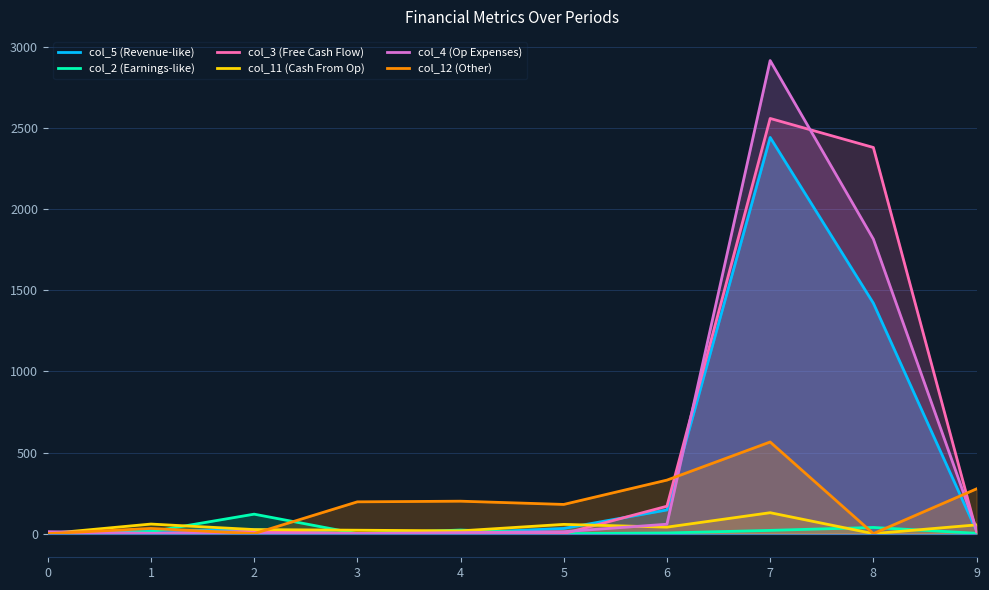

At which category is the sum across all series the highest?

7